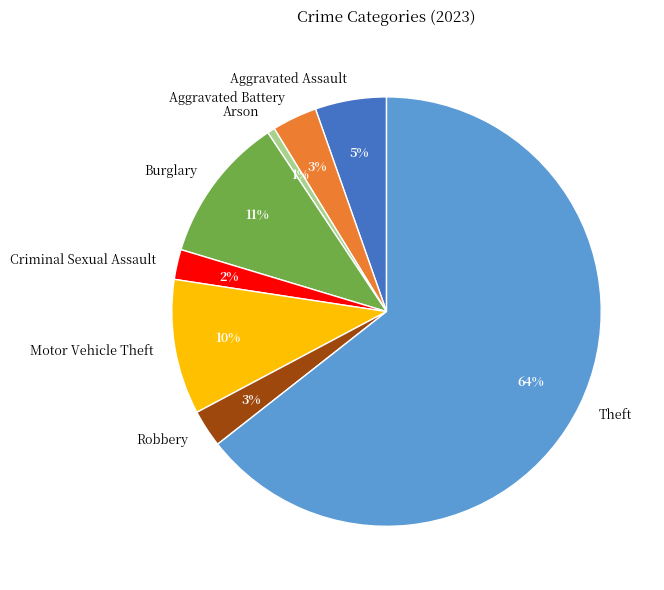

True or false: Criminal Sexual Assault accounts for 2% of the total.

True